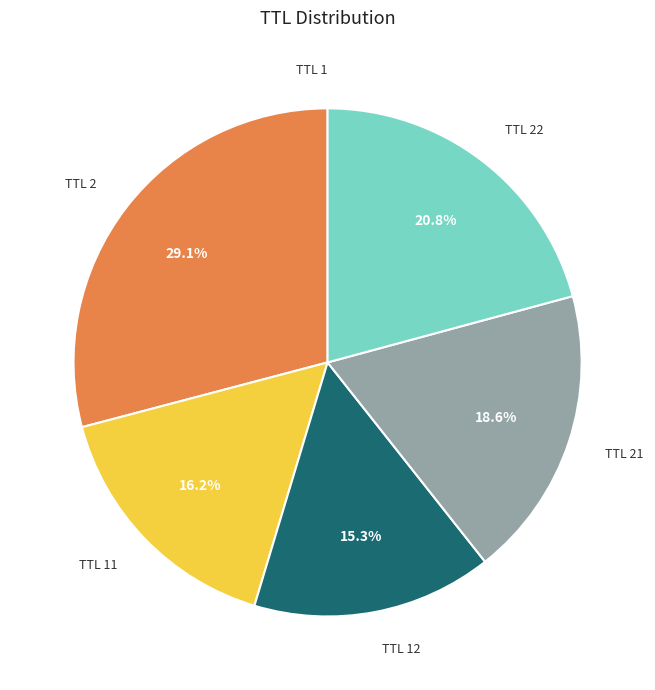

How much of the chart is everything except TTL 22?

79.2%